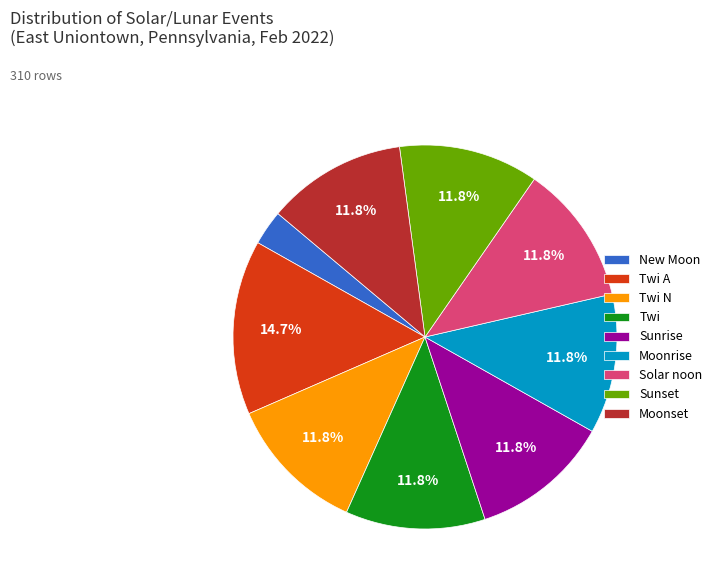

How many segments does this pie chart have?

9